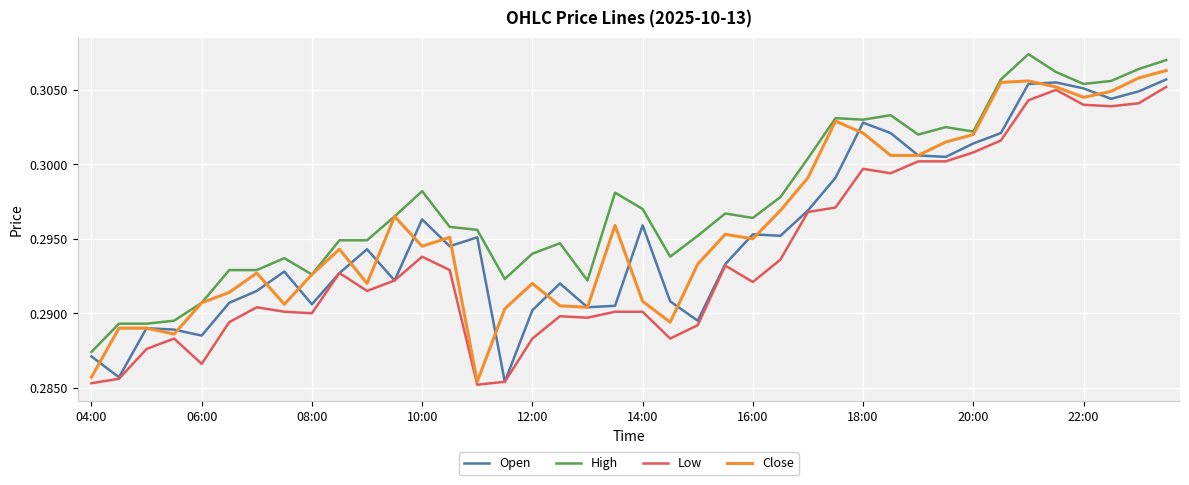

Which series has the largest range (max minus min)?

Close